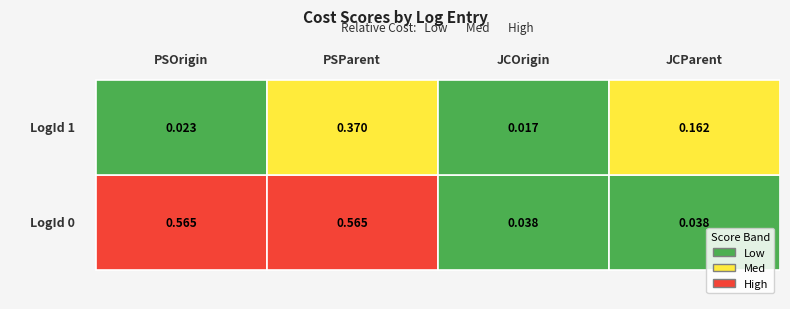

Reading left to right, extract all data points from this chart.

PSOrigin: LogId 0=0.6	LogId 1=0.0
PSParent: LogId 0=0.6	LogId 1=0.4
JCOrigin: LogId 0=0.0	LogId 1=0.0
JCParent: LogId 0=0.0	LogId 1=0.2